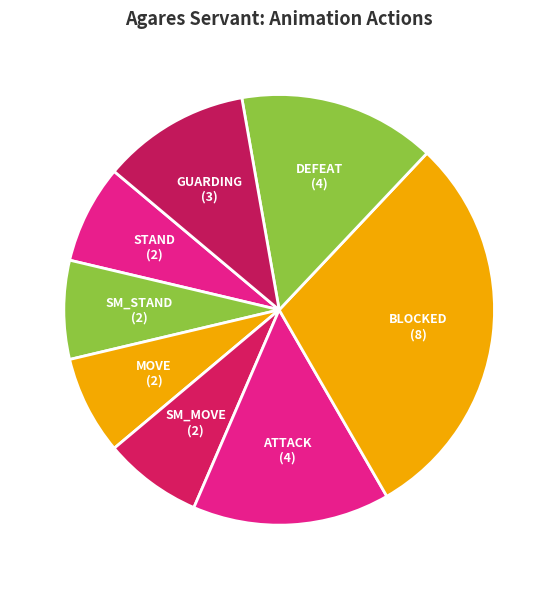

Is it true that MOVE is 22% of the pie?

False